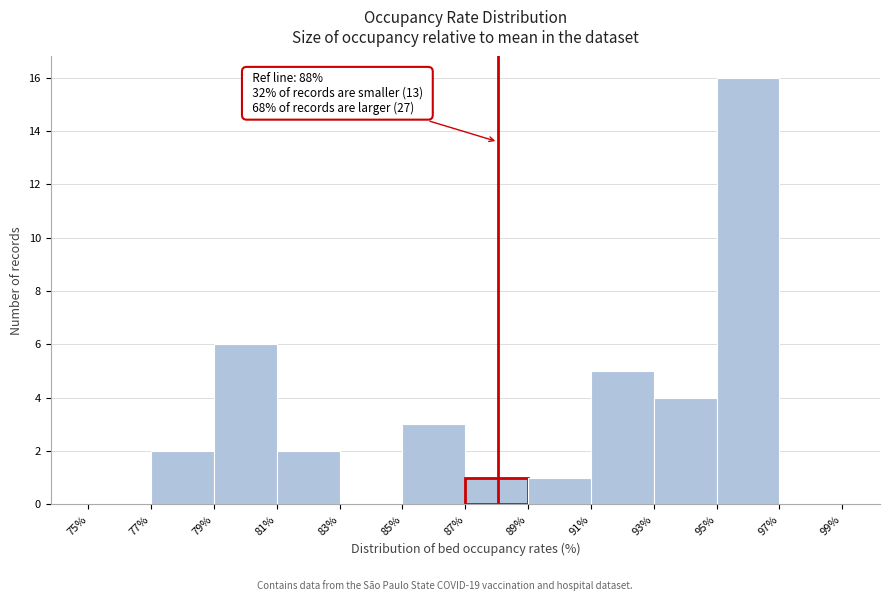

Over which range of the x-axis is the bar tallest?

95% to 97%